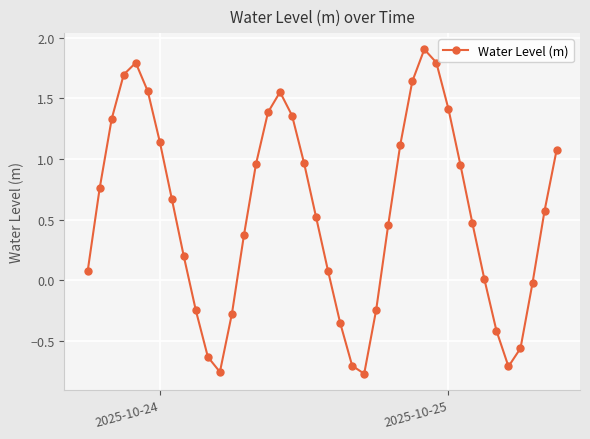

True or false: there are more than 1 points higher than both neighbors.

True